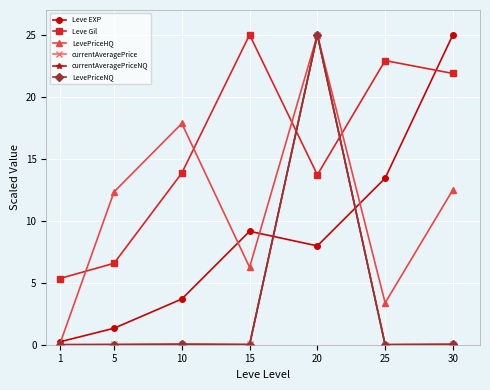

Is it true that currentAveragePrice equals 0.0 at 1?

True